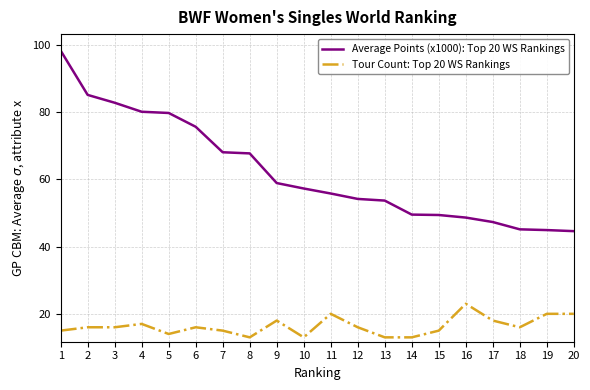

True or false: Average Points (x1000): Top 20 WS Rankings and Tour Count: Top 20 WS Rankings intersect in this chart.

False